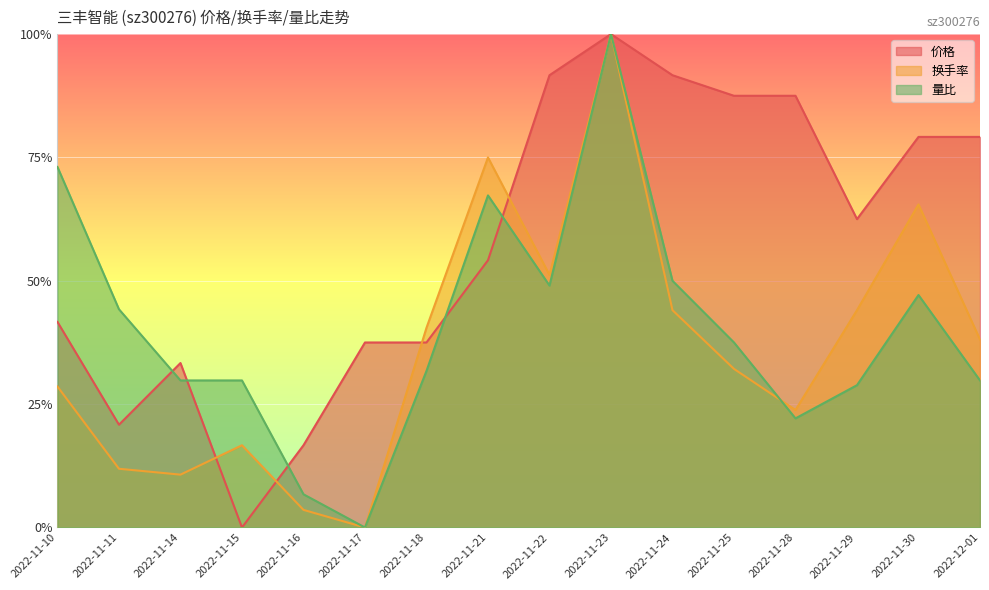

What is the spread (max minus min) of values at 2022-11-10?

0.4